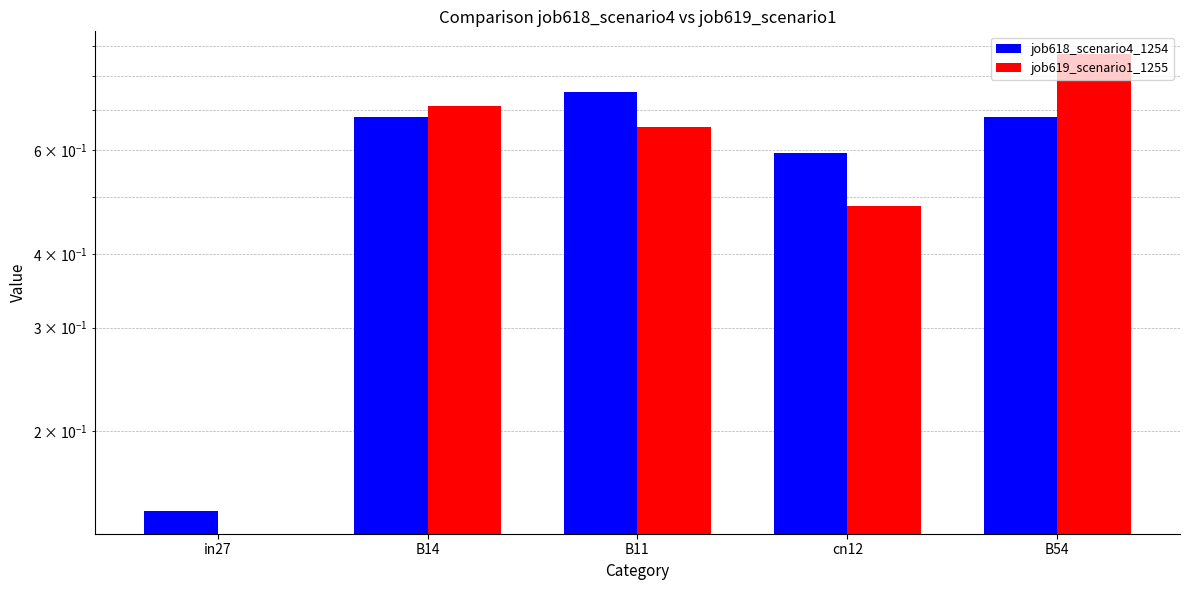

Which category has the highest value in the job618_scenario4_1254 series?

B11